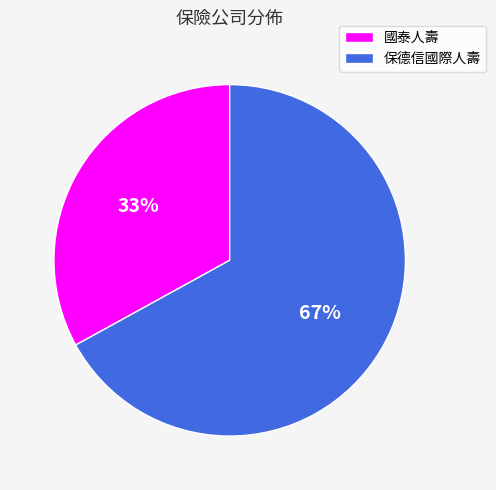

To the nearest percent, what is the difference between the largest and smallest slice percentages?

34%